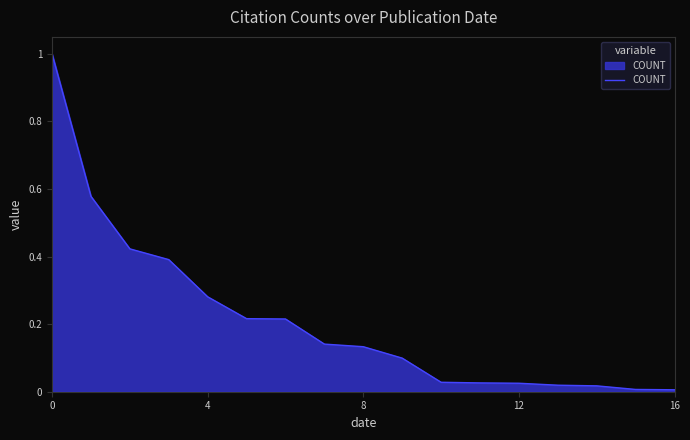

What is the greatest value displayed?

1.0